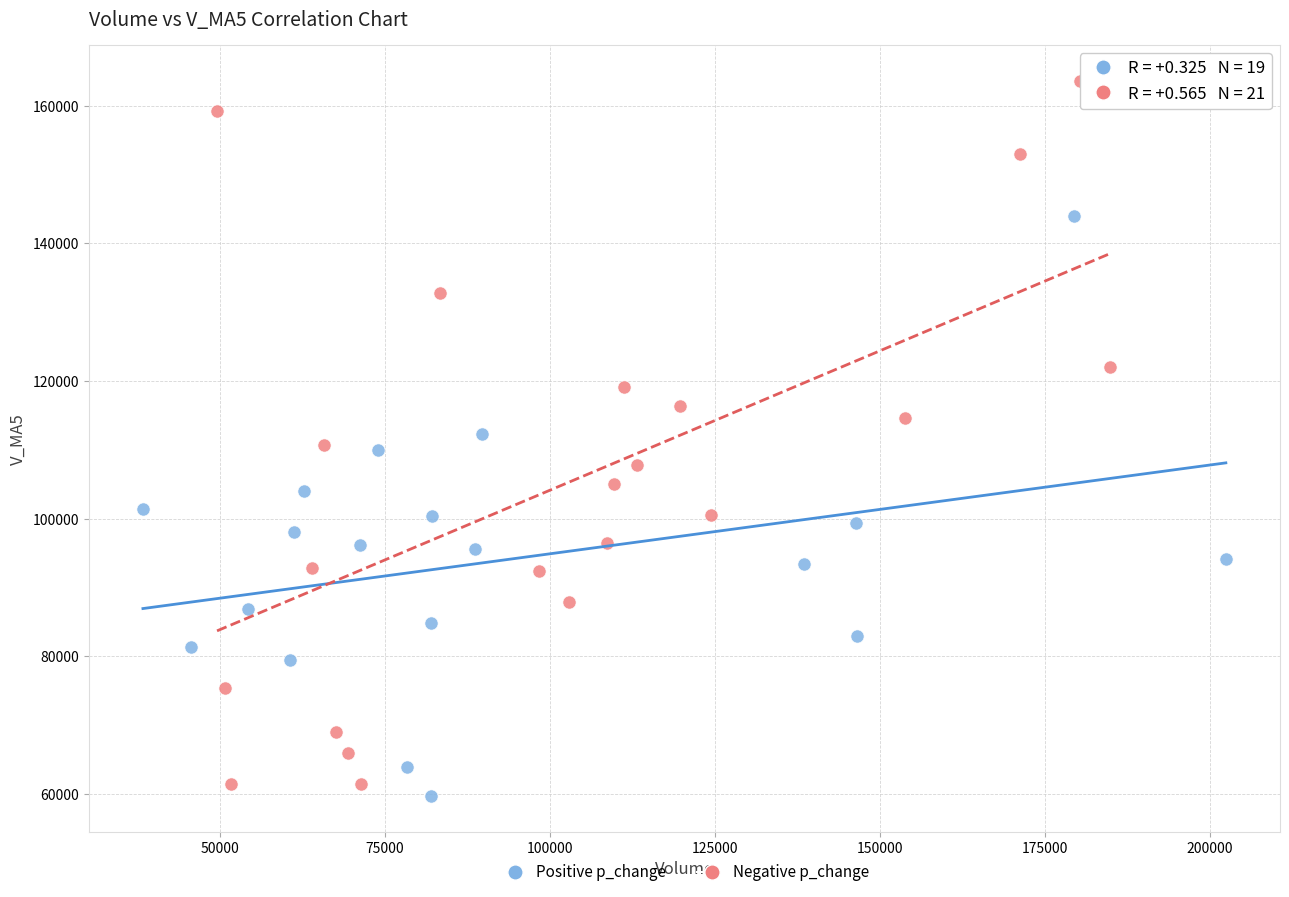

Which series has the widest spread of Y values?

Negative p_change